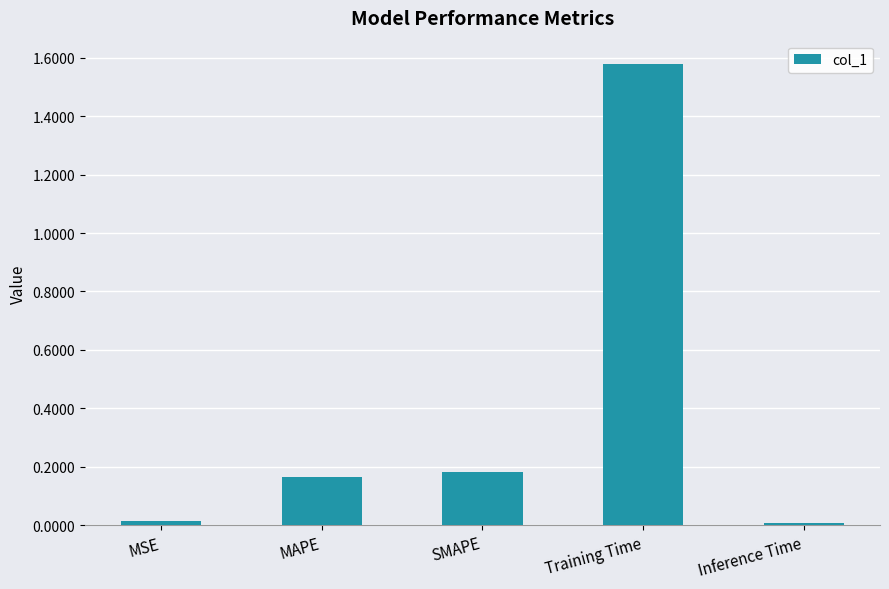

How many series are shown in this chart?

1